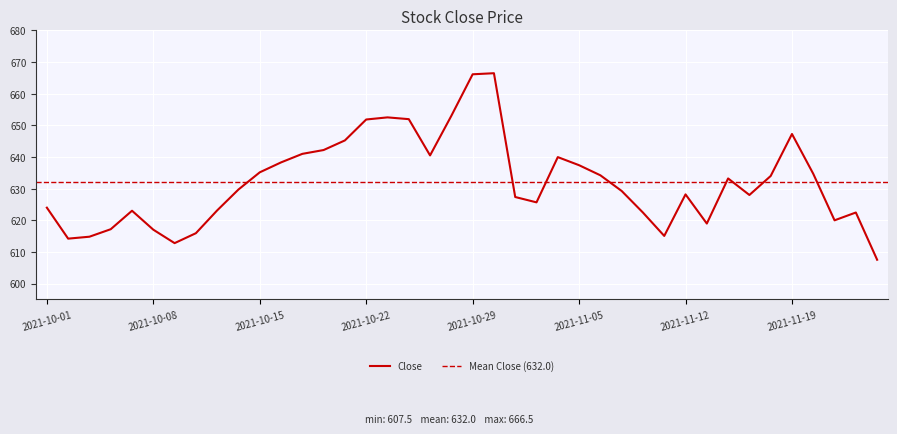

What is the sum of all values?

25281.6